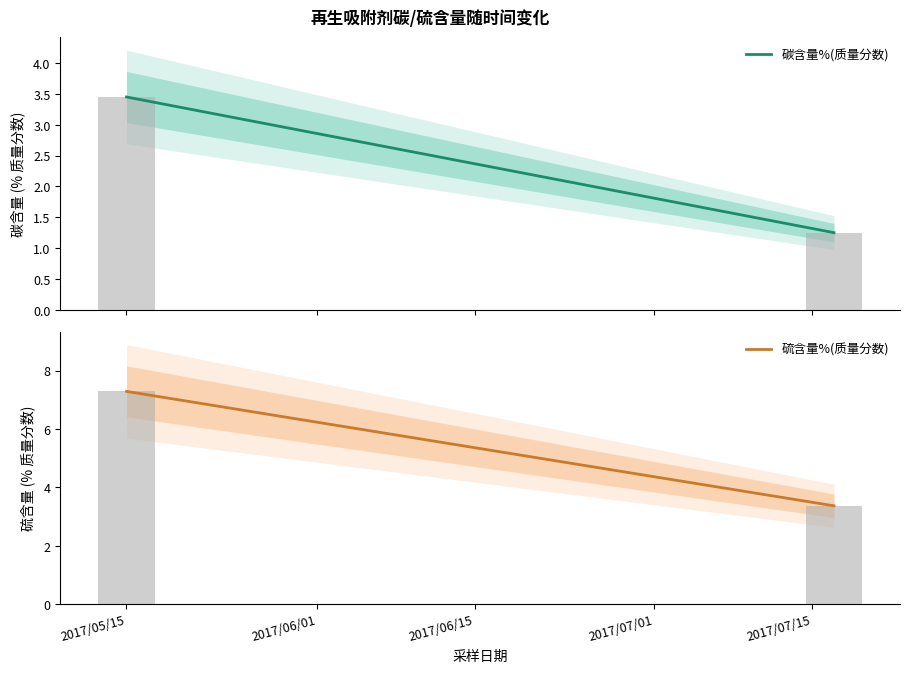

What position from the right is 2017/7/17?

1